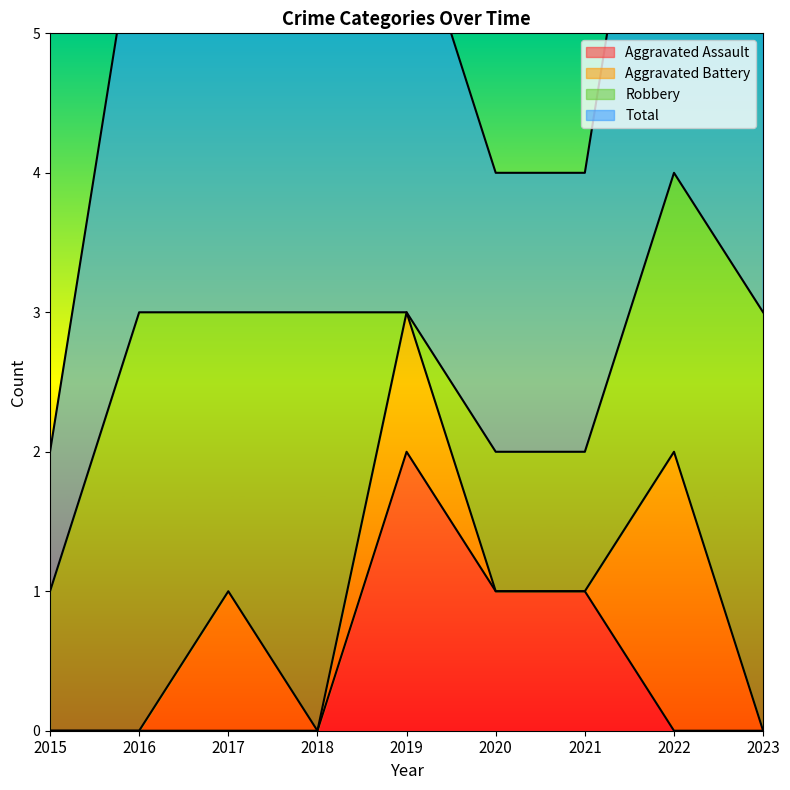

What is the value of the Total point at the 3rd from the left?

3